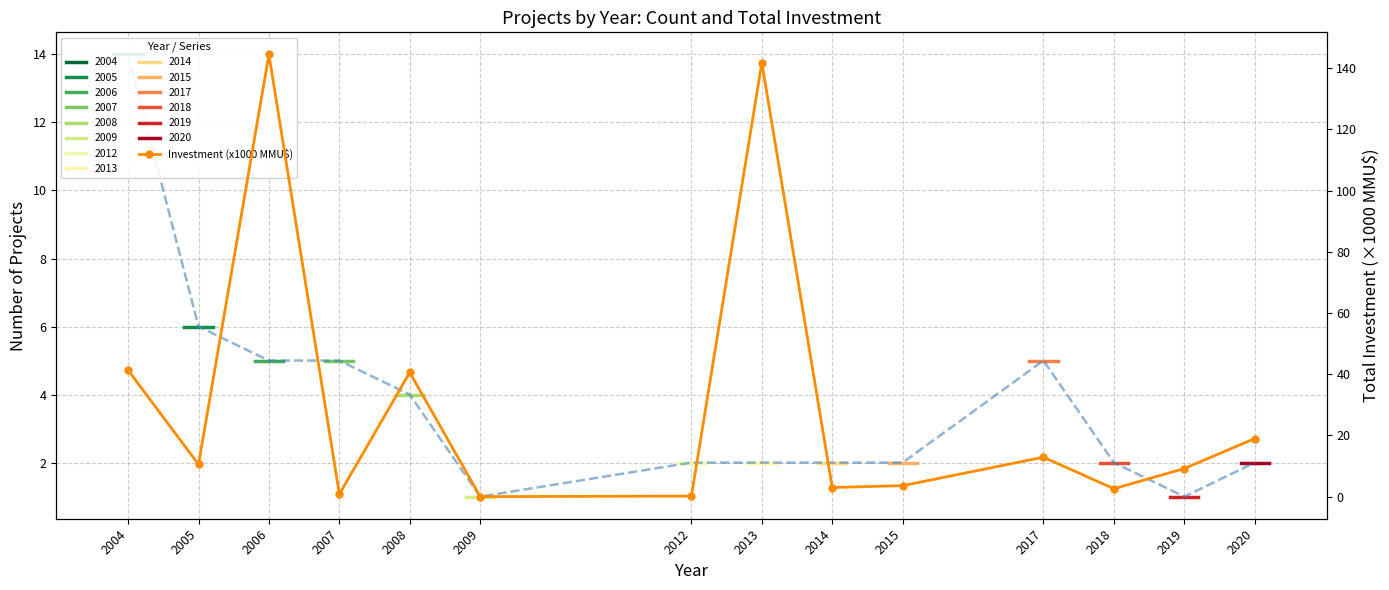

Where does the Investment (x1000 MMU$) series first go above 10?

2004